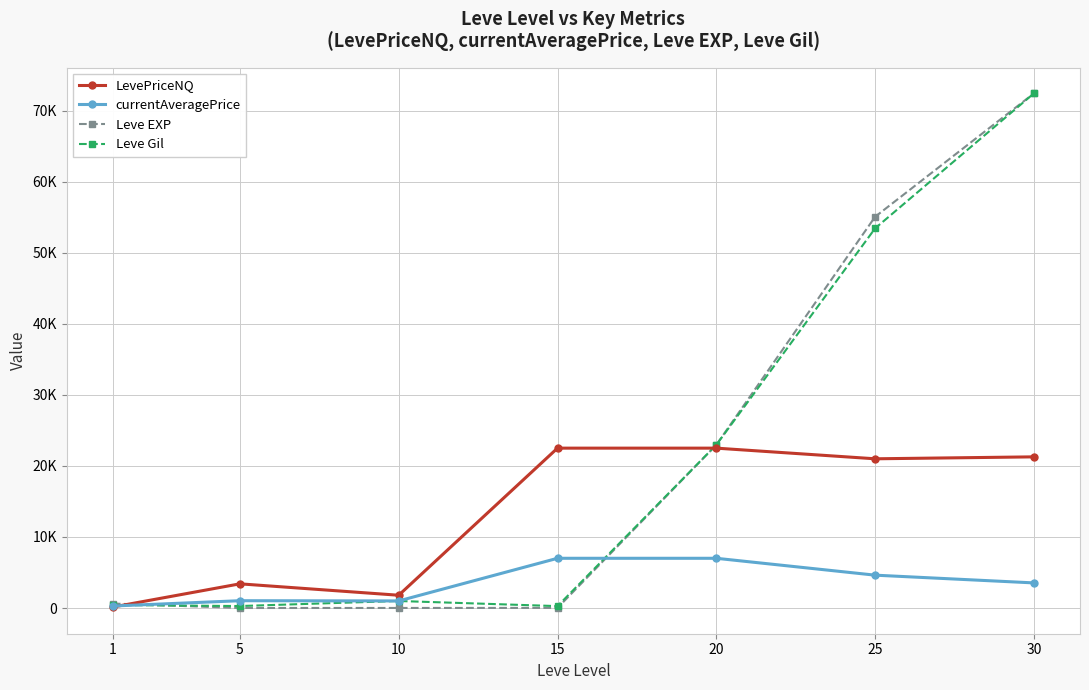

Does the chart have visible grid lines?

Yes